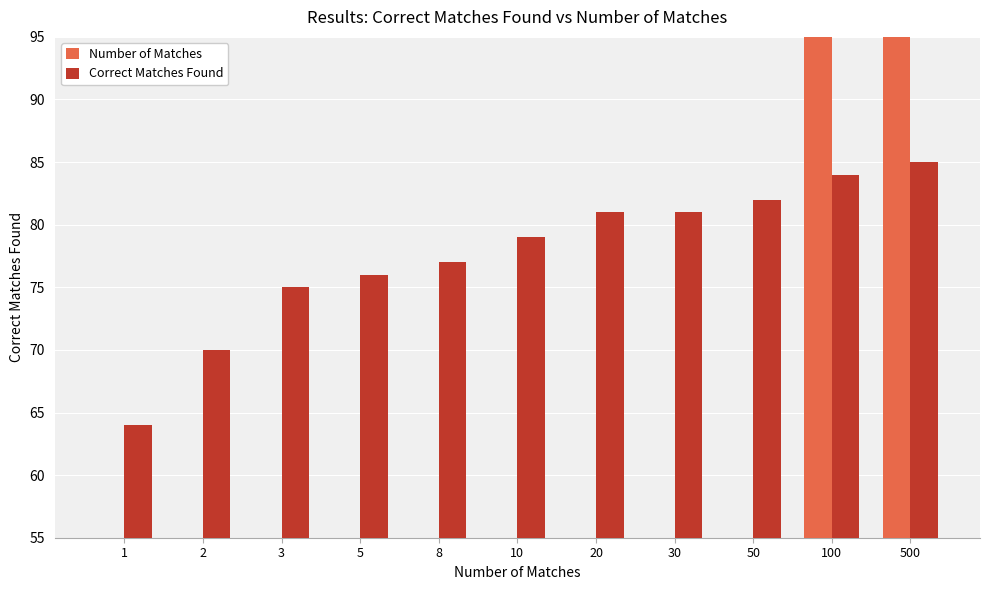

At which category is the sum across all series the highest?

500